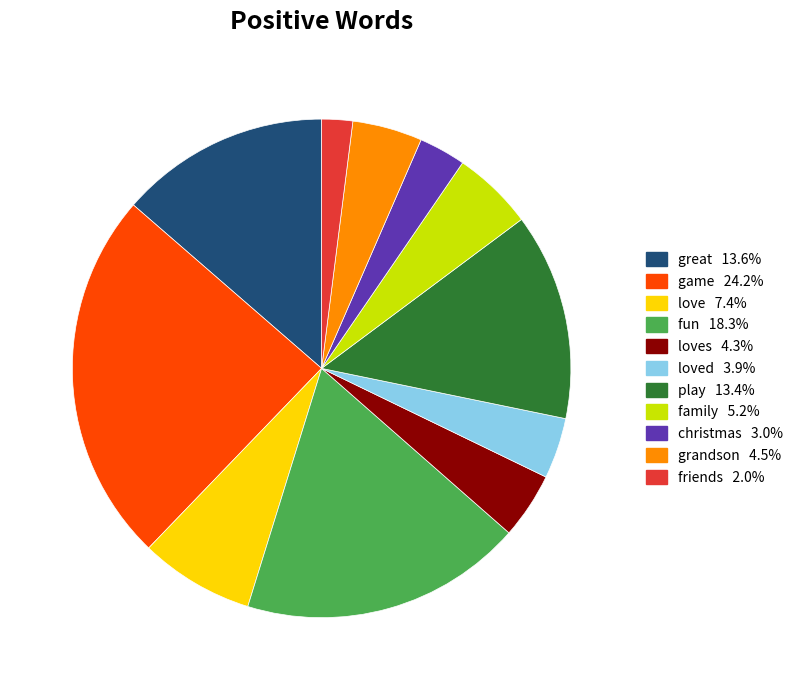

Is there a majority slice in this chart?

No